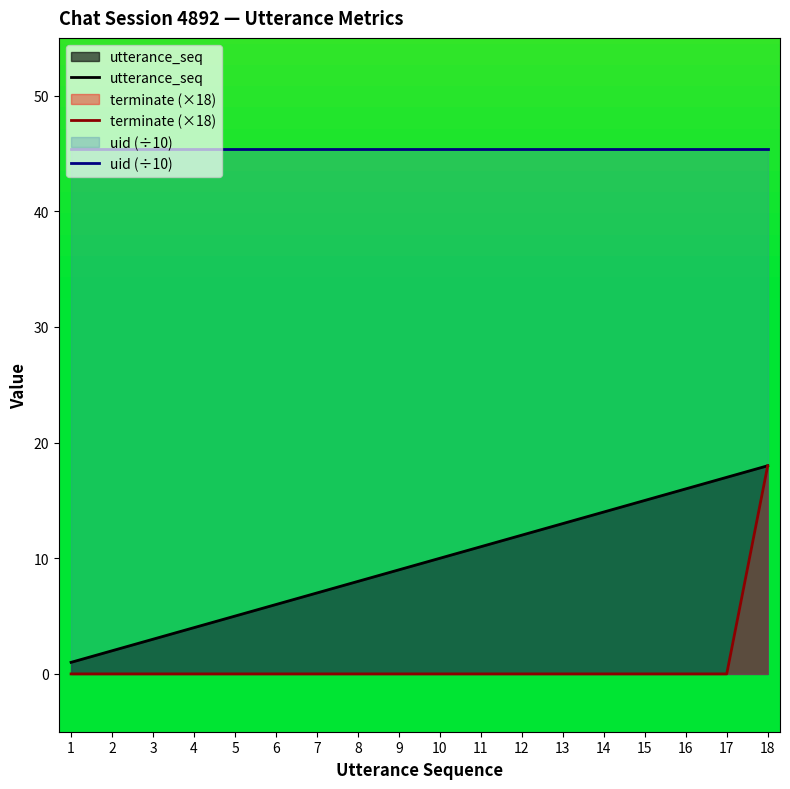

True or false: uid (÷10) and utterance_seq intersect in this chart.

False